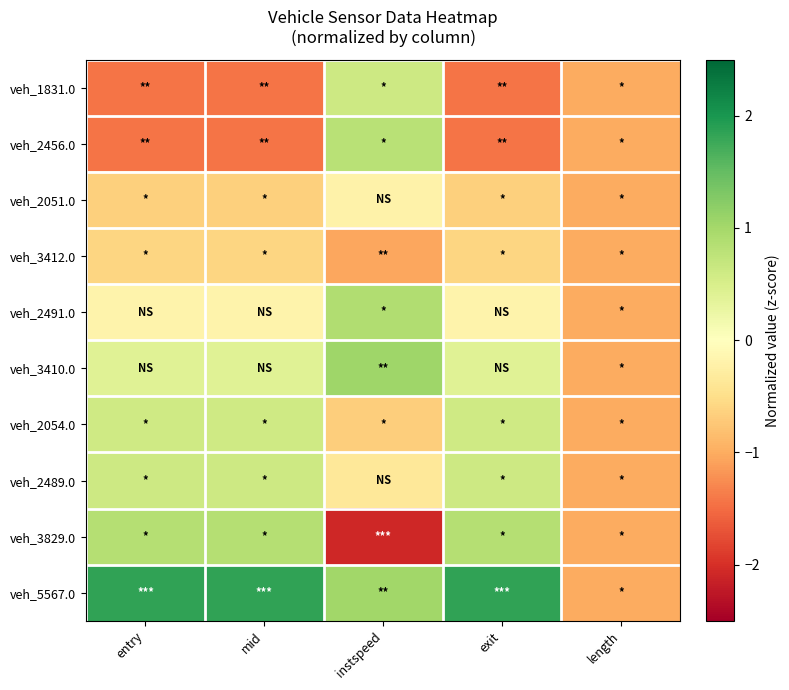

Which has a higher value, entry or instspeed?

instspeed